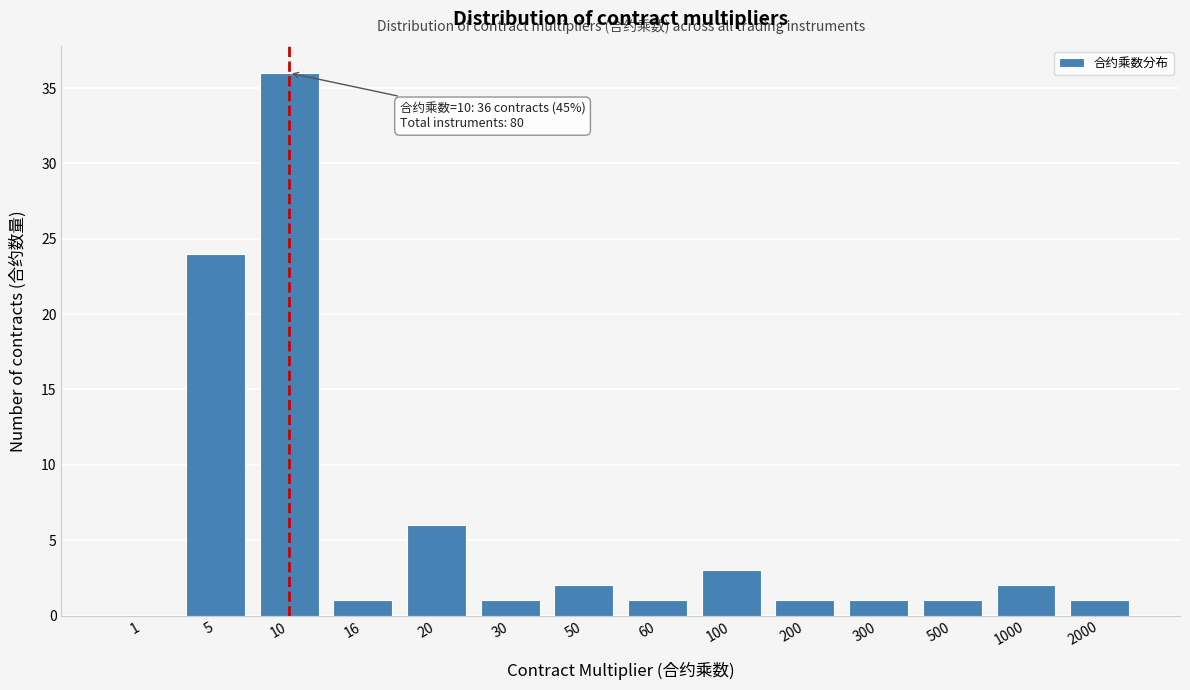

Reading left to right, extract all data points from this chart.

1=0	5=24	10=36	16=1	20=6	30=1	50=2	60=1	100=3	200=1	300=1	500=1	1000=2	2000=1